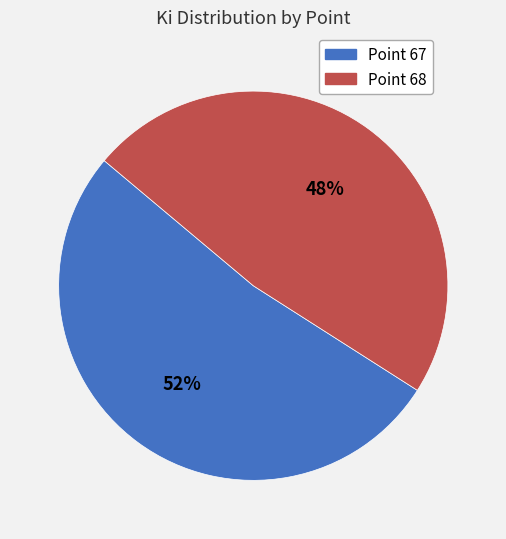

Which slice represents more than half of the pie?

Point 67